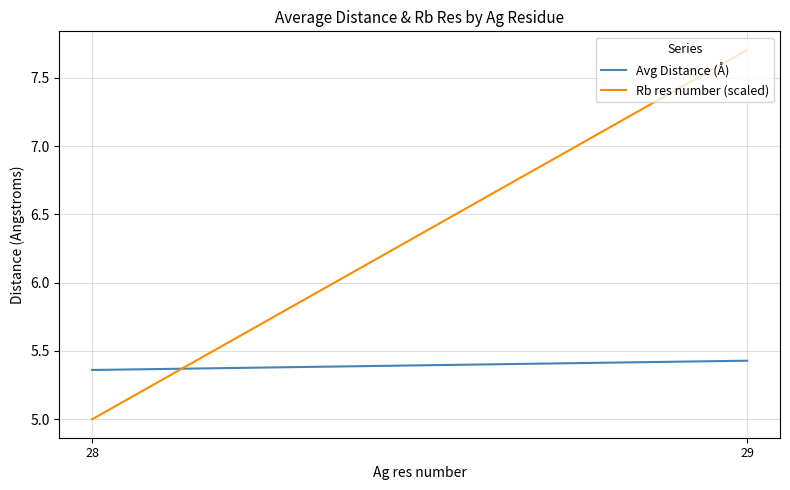

Does the chart display data point markers on the line(s)?

No